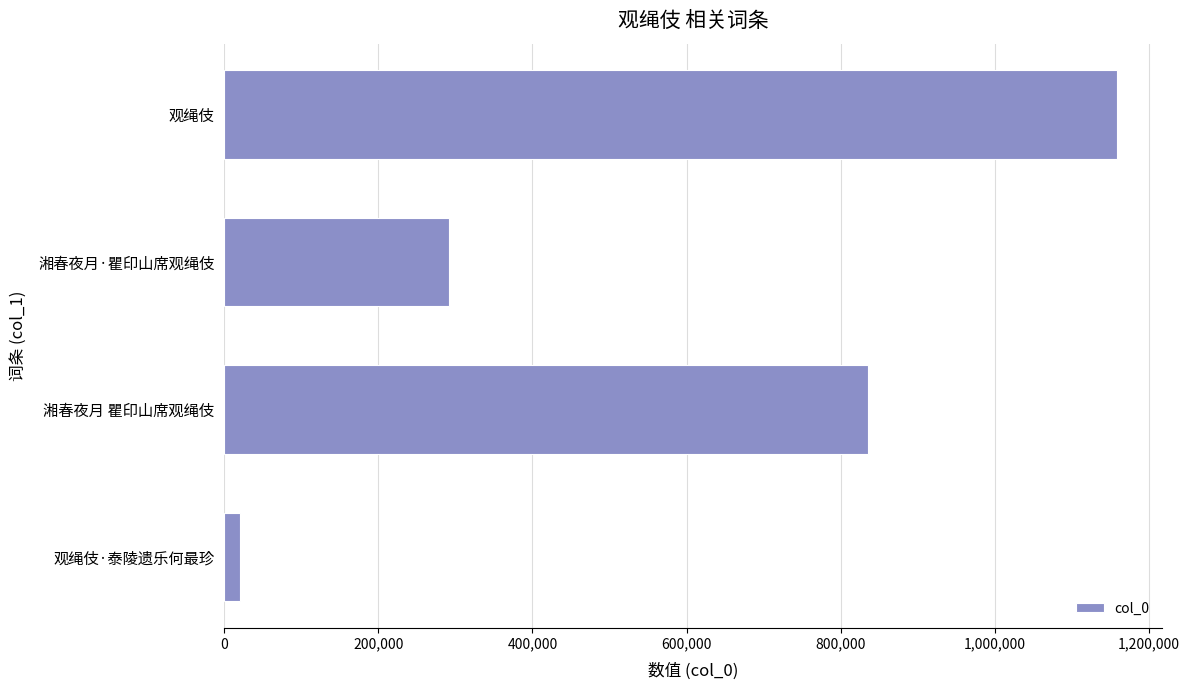

Count the values in the range 292175 to 1159219.

3